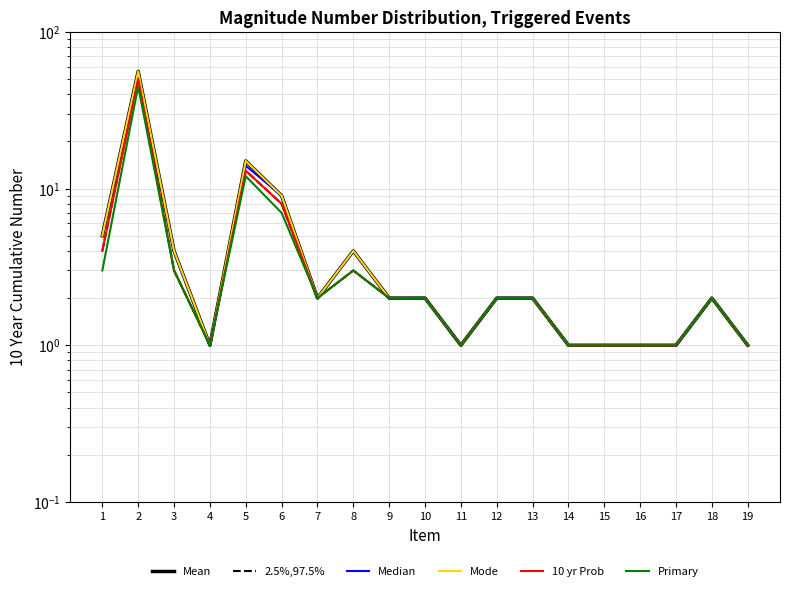

What is the value of the Mean point at the 19th from the left?

1